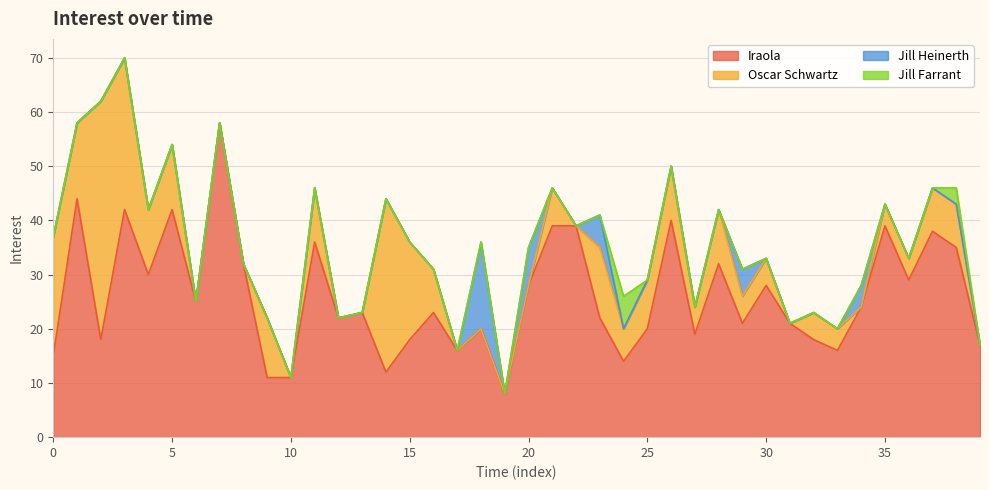

In Jill Heinerth, how many points are higher than both neighbors (excluding endpoints)?

5